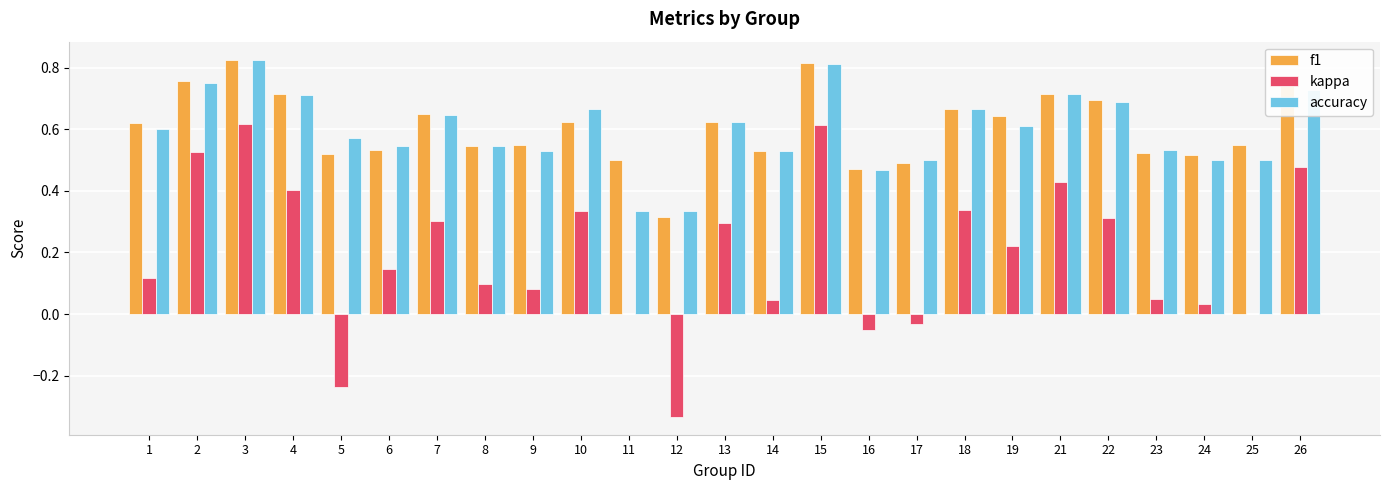

What are all the series names shown in the legend?

f1, kappa, accuracy